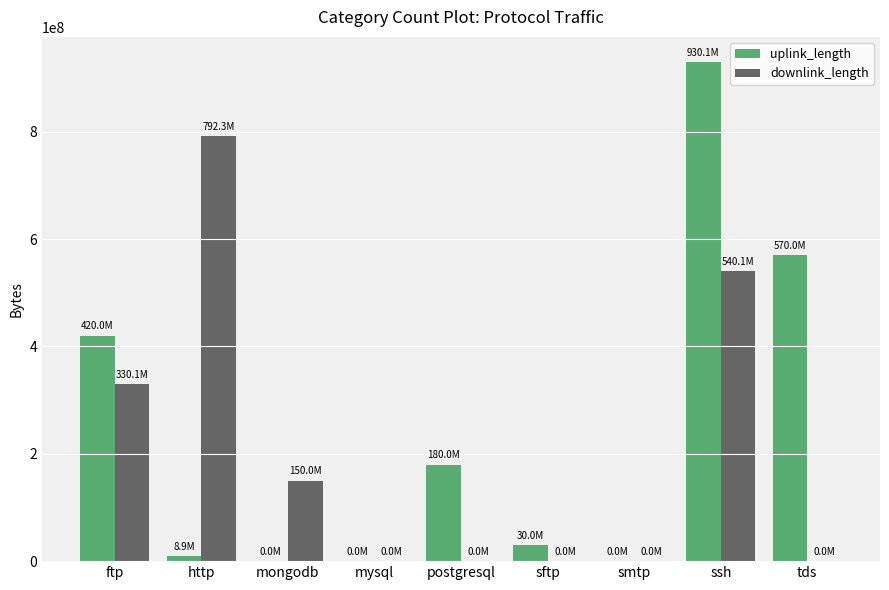

Between ftp and postgresql, which series saw the biggest shift?

downlink_length